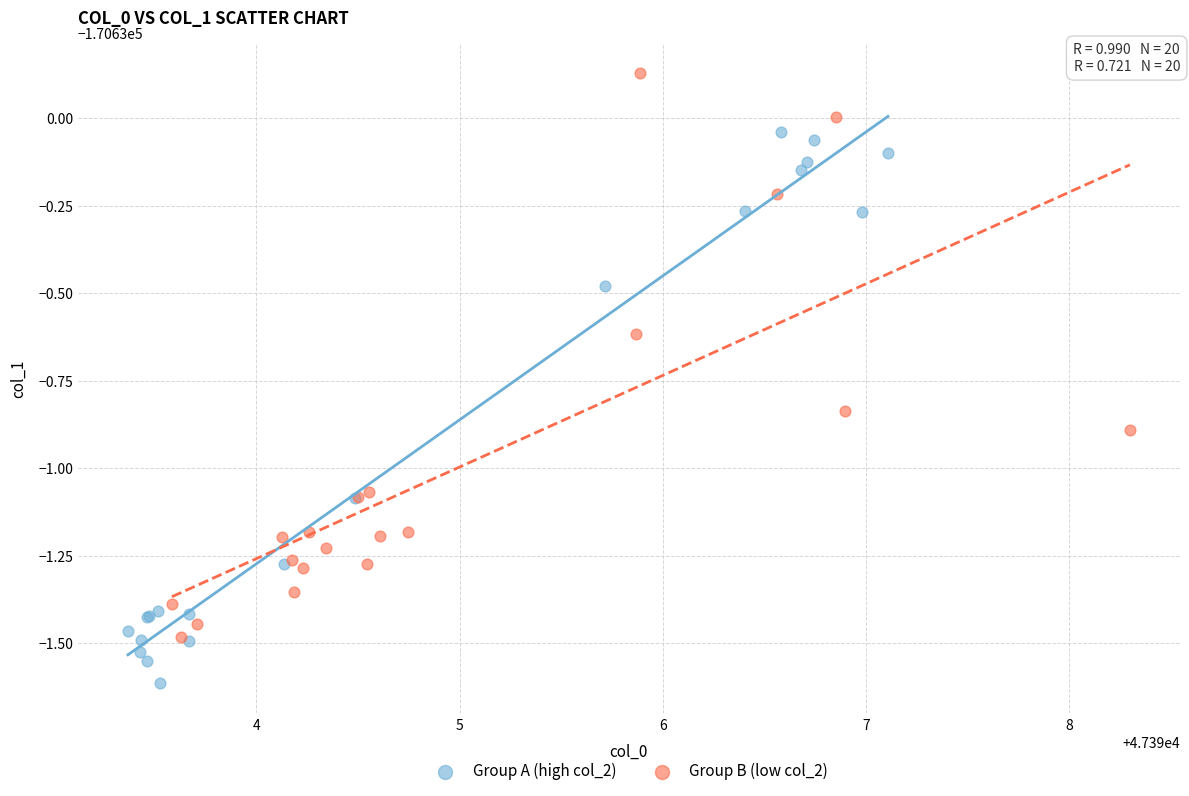

Which series reaches the maximum Y coordinate?

Group B (low col_2)